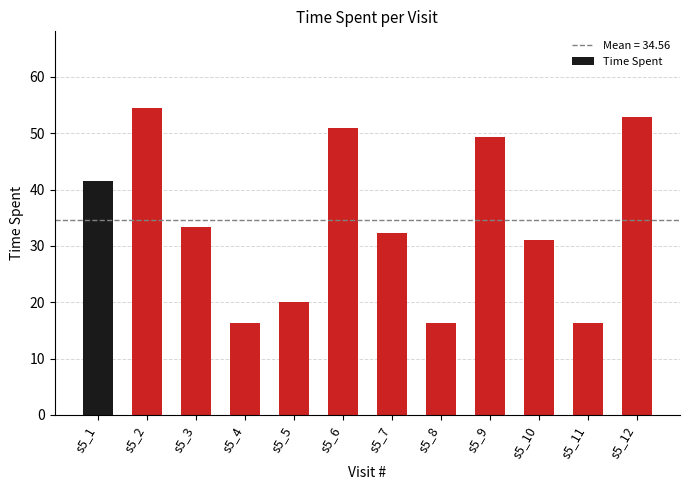

What is the minimum value shown in the chart?

16.3